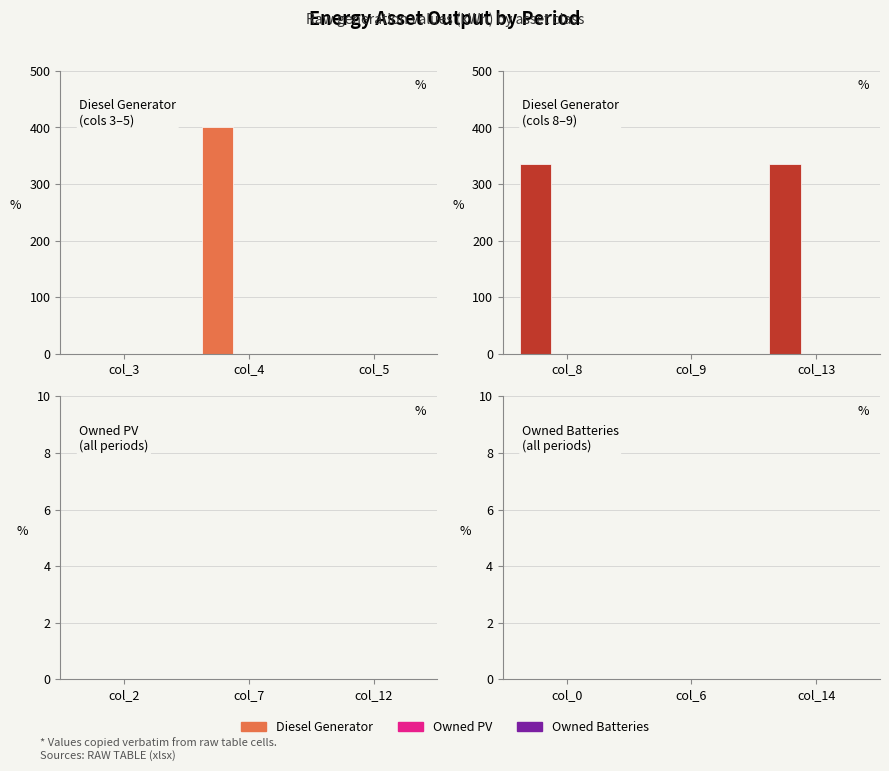

What are all the series names shown in the legend?

Diesel Generator, Owned PV, Owned Batteries